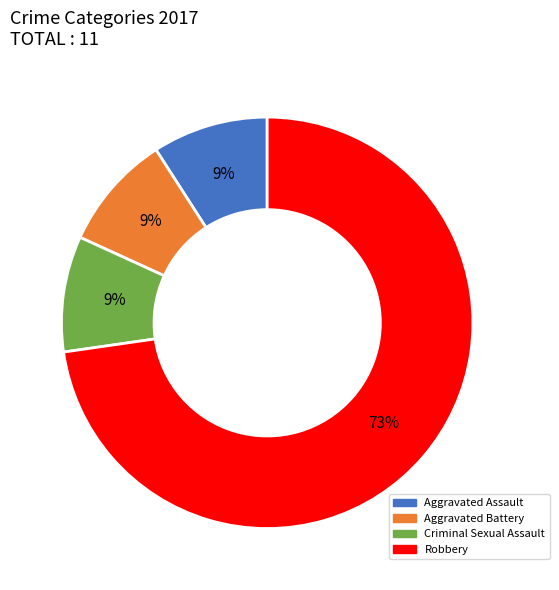

Do Aggravated Battery and Criminal Sexual Assault together represent more than half of the pie?

No